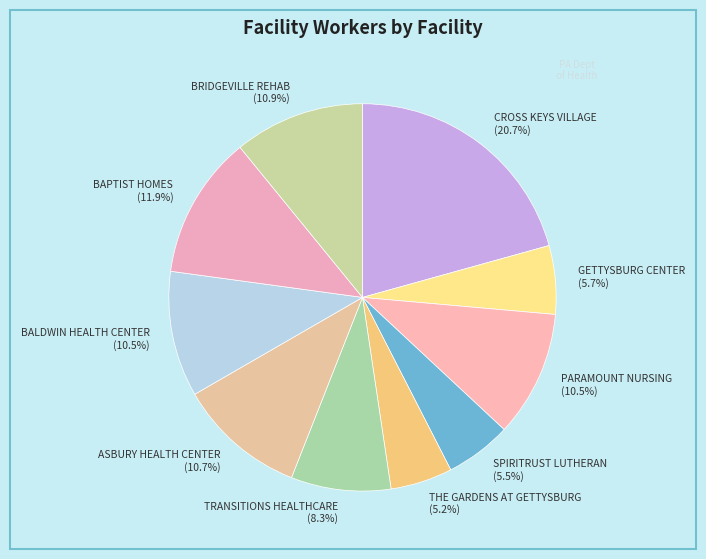

Combined, do THE GARDENS AT GETTYSBURG and TRANSITIONS HEALTHCARE account for over 50%?

No